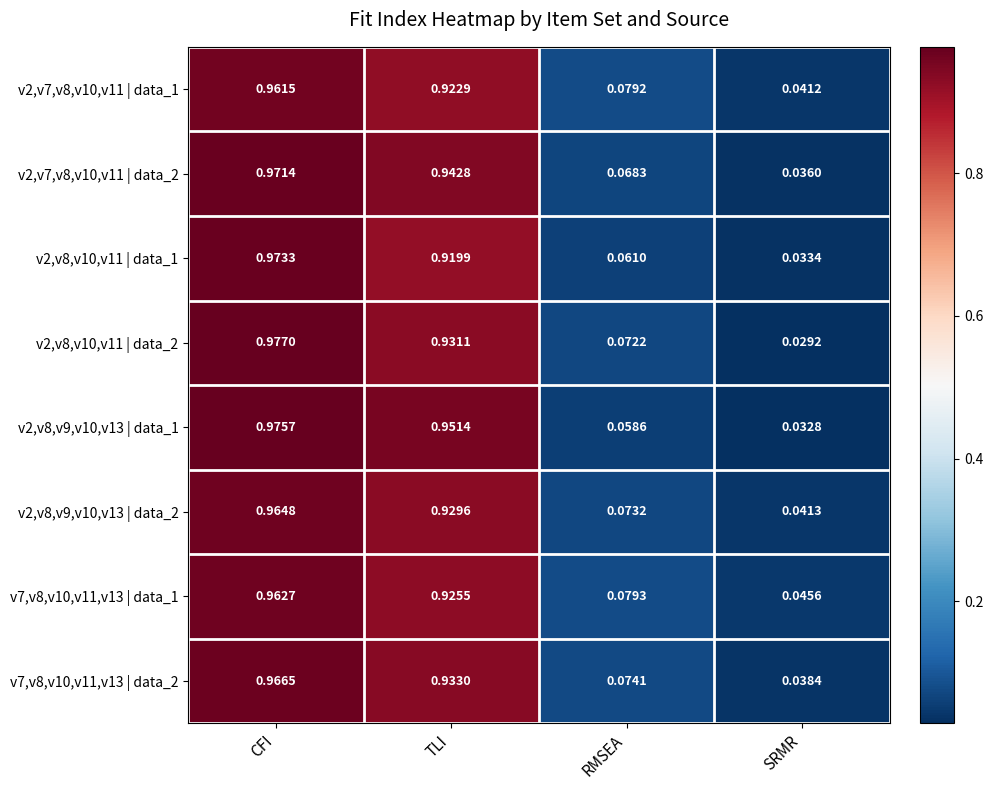

At which category is the sum across all series the highest?

CFI